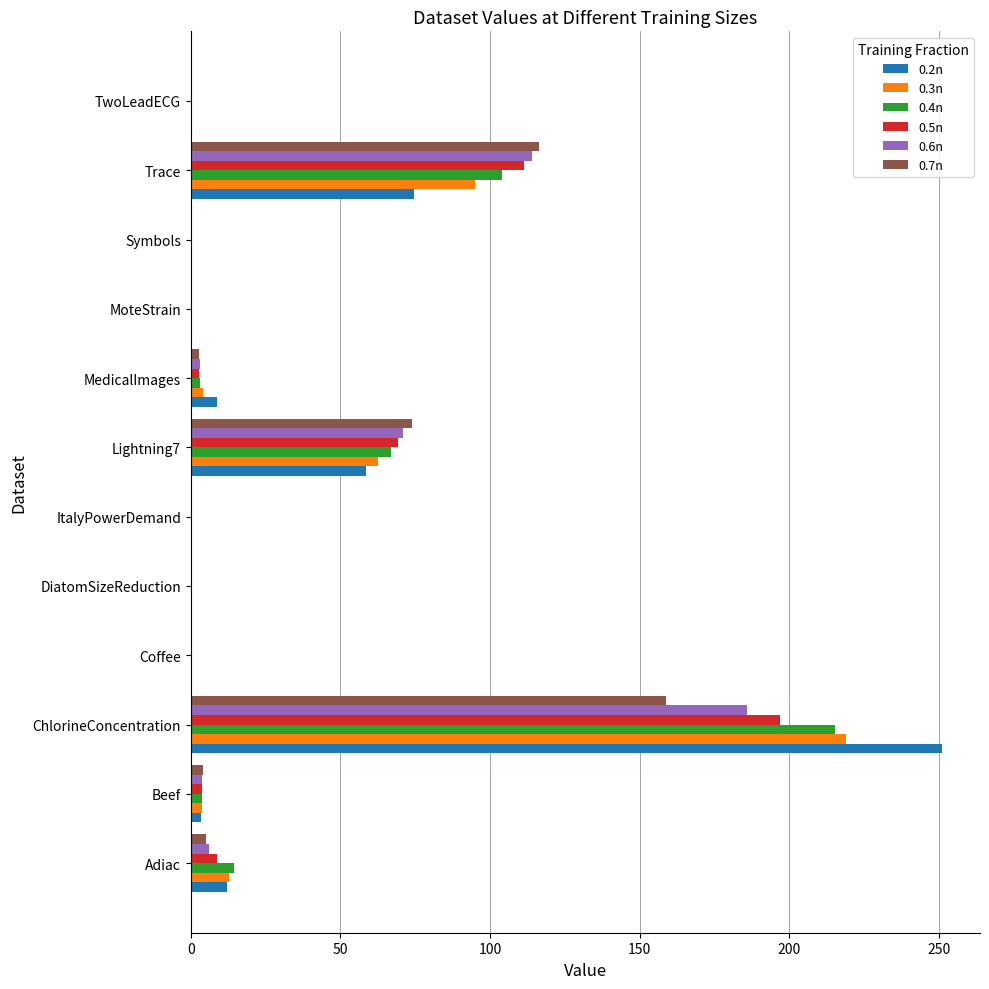

Count the number of categories in the chart.

12